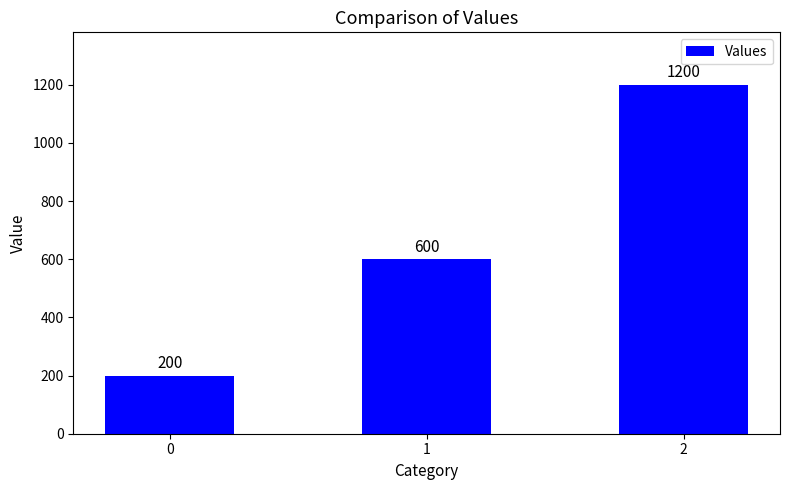

Is it true that the value at 0 is 200?

True